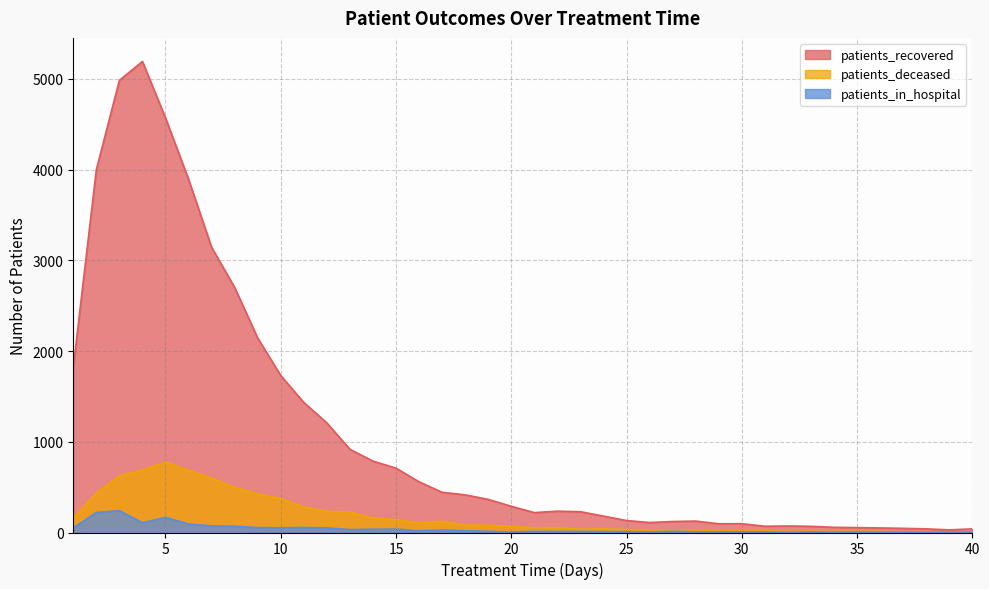

Is it true that patients_in_hospital equals 8 at 29?

True